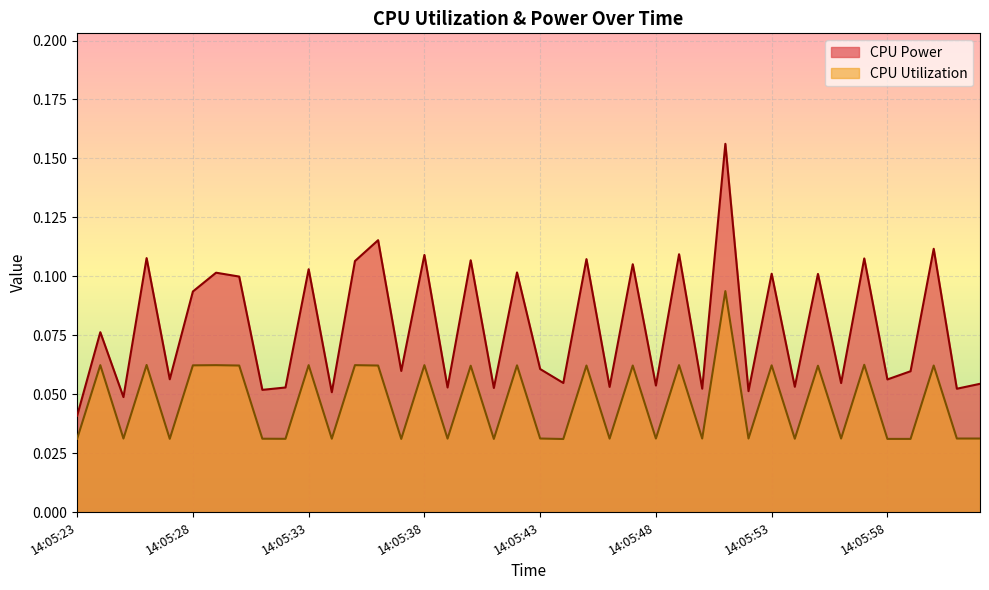

Rank the series at 14:05:38 from lowest to highest value.

CPU Utilization, CPU Power